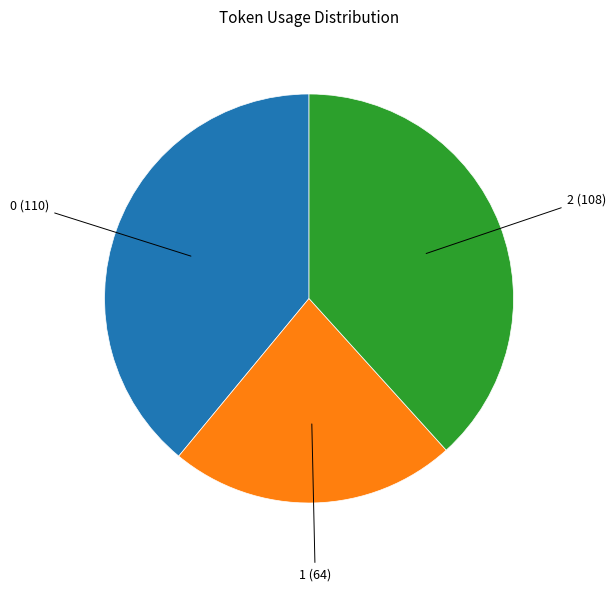

Combined, do 2 and 0 account for over 50%?

Yes